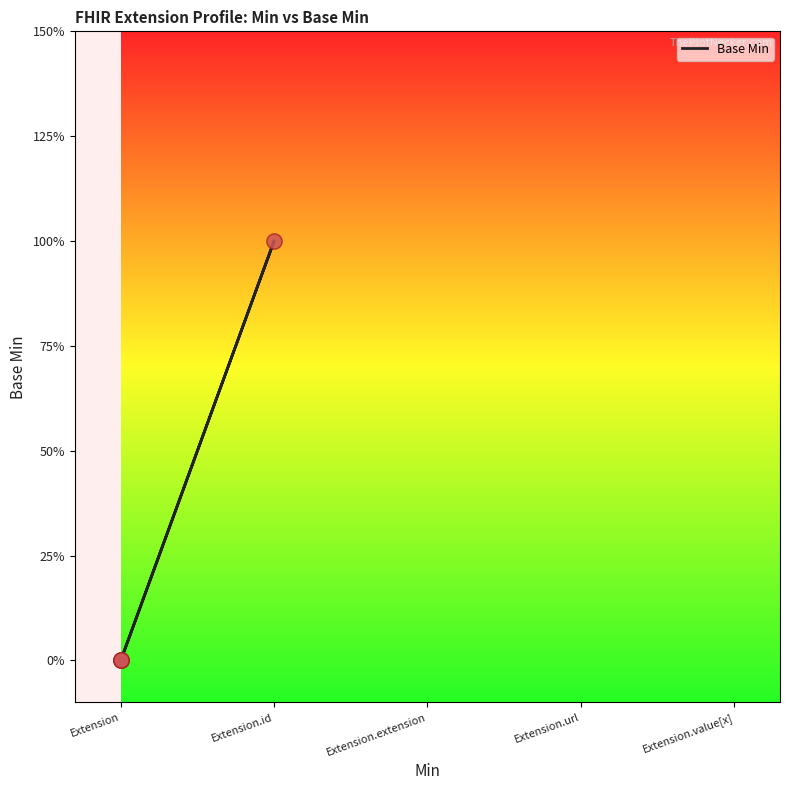

Between Extension.extension and Extension, which is larger?

Extension.extension